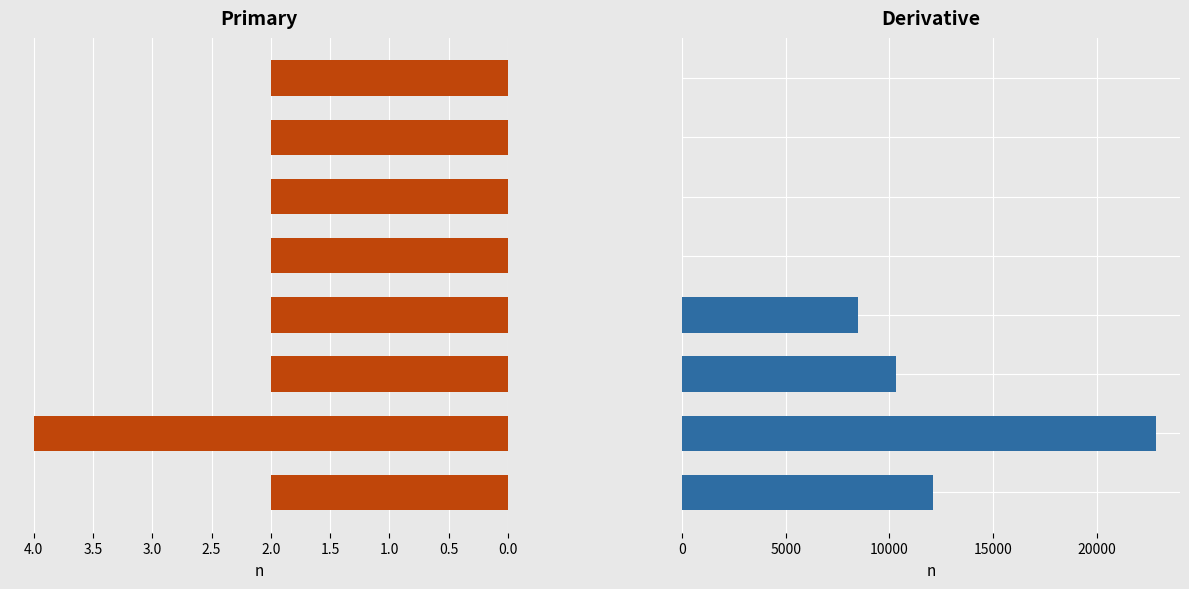

What is the highest value of the col_4 series?

22876.0